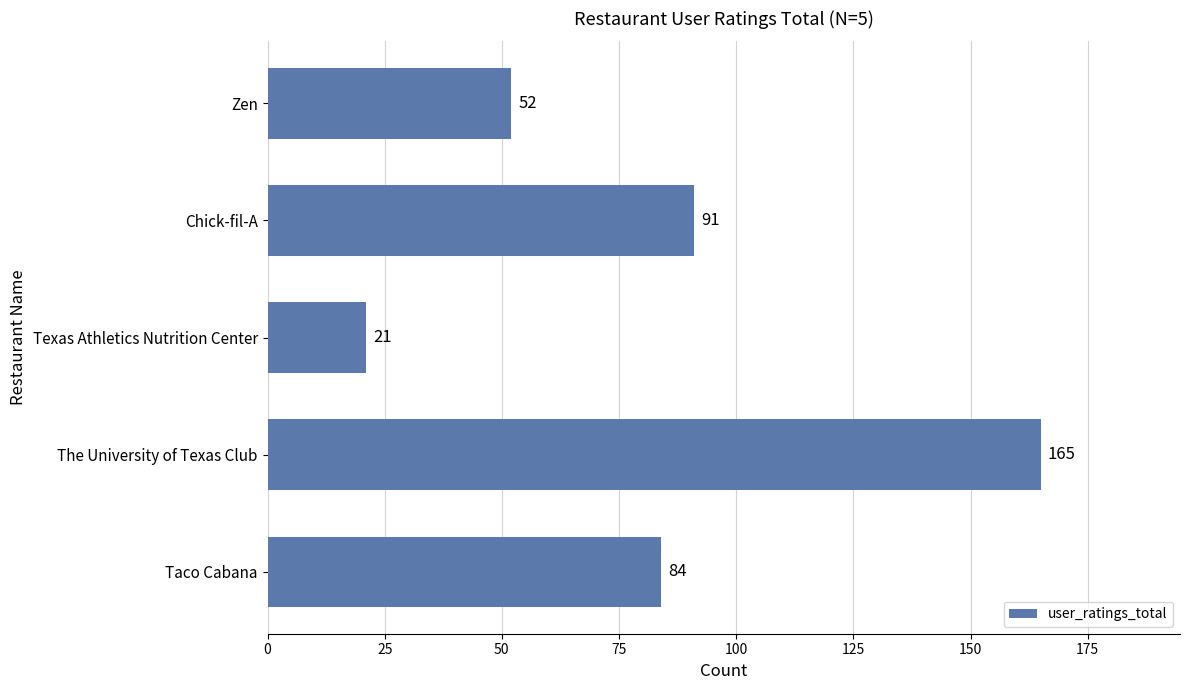

Rank the categories by value from highest to lowest.

The University of Texas Club, Chick-fil-A, Taco Cabana, Zen, Texas Athletics Nutrition Center